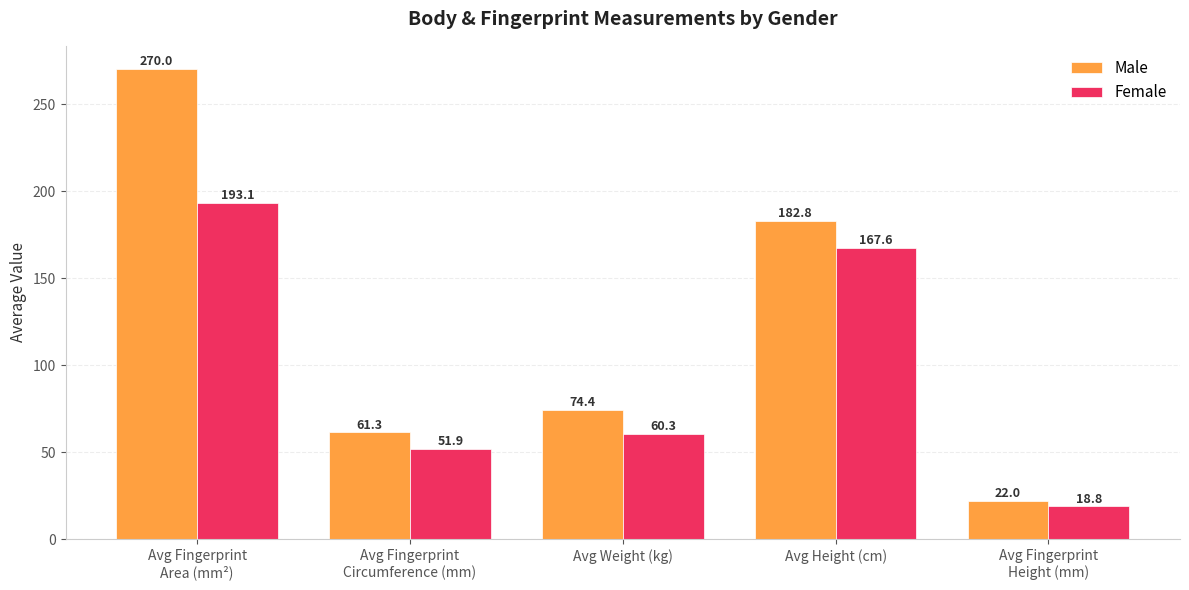

Reading right to left, extract all data points from this chart.

Male: Avg Fingerprint
Height (mm)=22.0	Avg Height (cm)=182.8	Avg Weight (kg)=74.4	Avg Fingerprint
Circumference (mm)=61.3	Avg Fingerprint
Area (mm²)=270.0
Female: Avg Fingerprint
Height (mm)=18.8	Avg Height (cm)=167.6	Avg Weight (kg)=60.3	Avg Fingerprint
Circumference (mm)=51.9	Avg Fingerprint
Area (mm²)=193.1